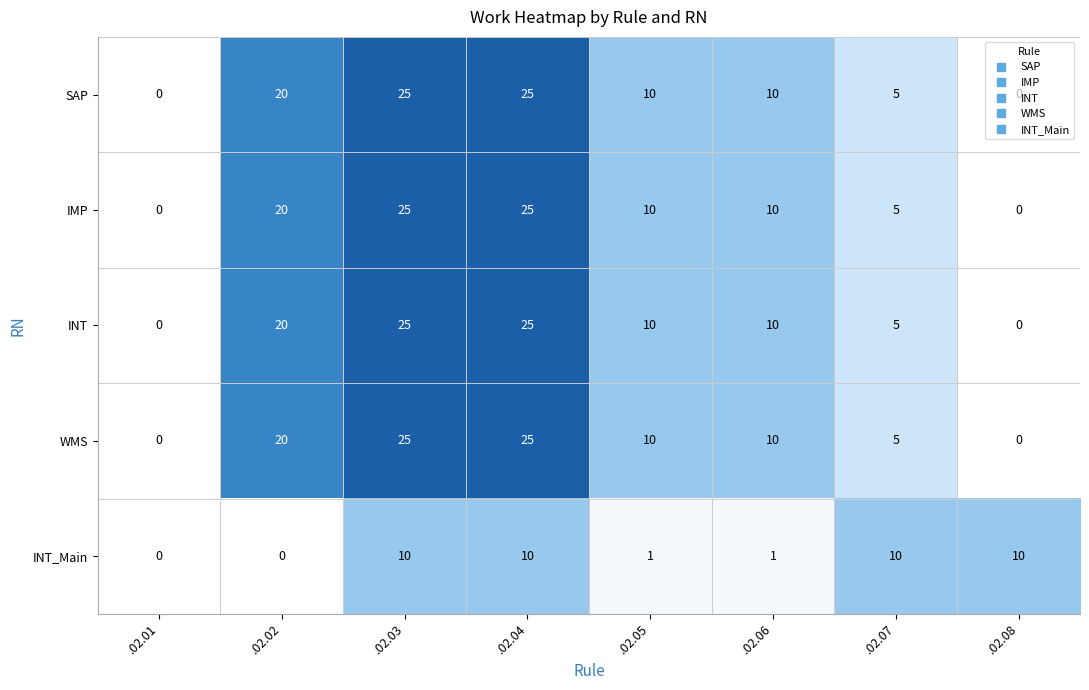

What is the total value across all series at .02.02?

80